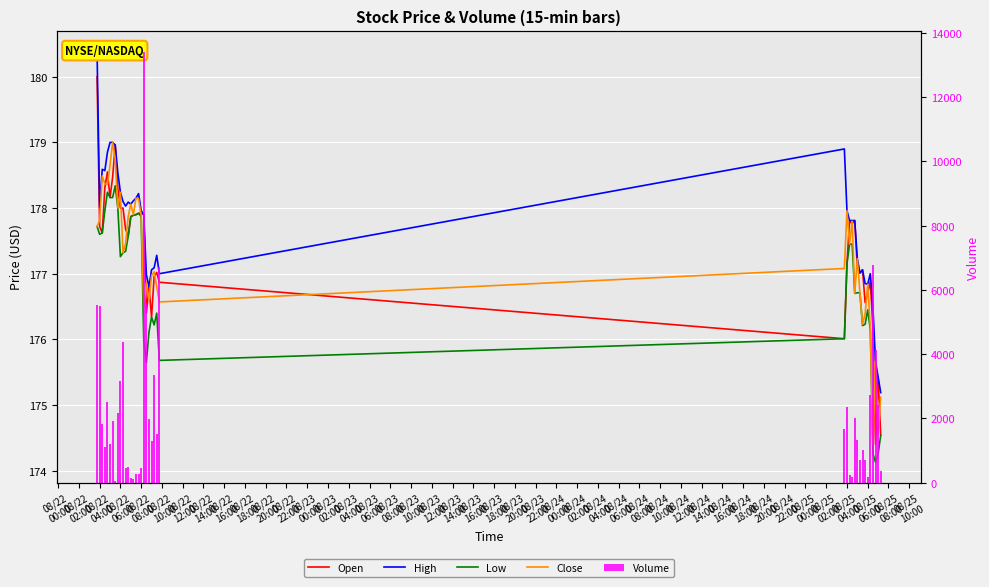

Is it true that Close equals 305.6 at 08/22 08:00?

False